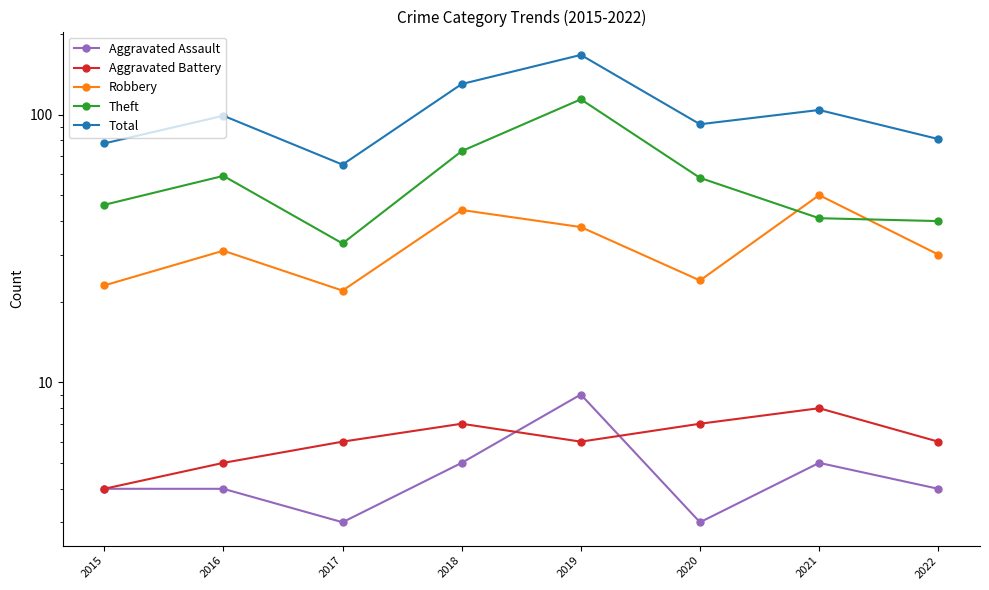

What is the minimum value for Aggravated Battery?

4